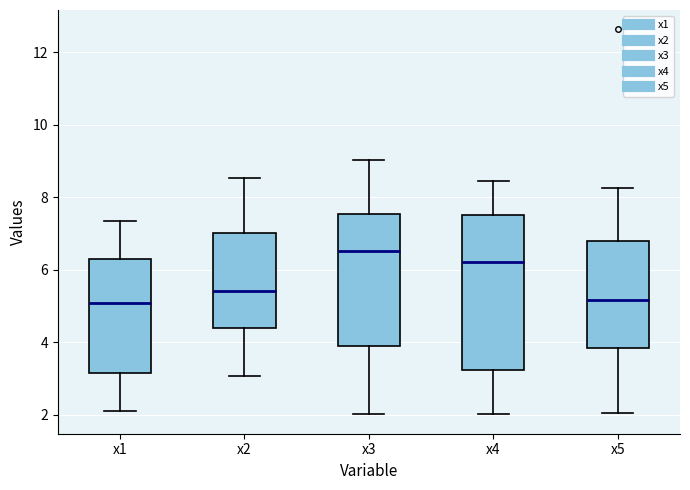

Reading left to right, transcribe this box plot: for each box, give where its median line is, the range the box spans, and where its two whiskers end, as read against the y-axis. The values are not printed on the chart, so give them approximately, as read against the axis.

x1: median 5.0, box 3.2 to 6.4, whiskers 2.2 to 7.4
x2: median 5.4, box 4.4 to 7.0, whiskers 3.0 to 8.6
x3: median 6.6, box 3.8 to 7.6, whiskers 2.0 to 9.0
x4: median 6.2, box 3.2 to 7.6, whiskers 2.0 to 8.4
x5: median 5.2, box 3.8 to 6.8, whiskers 2.0 to 8.2